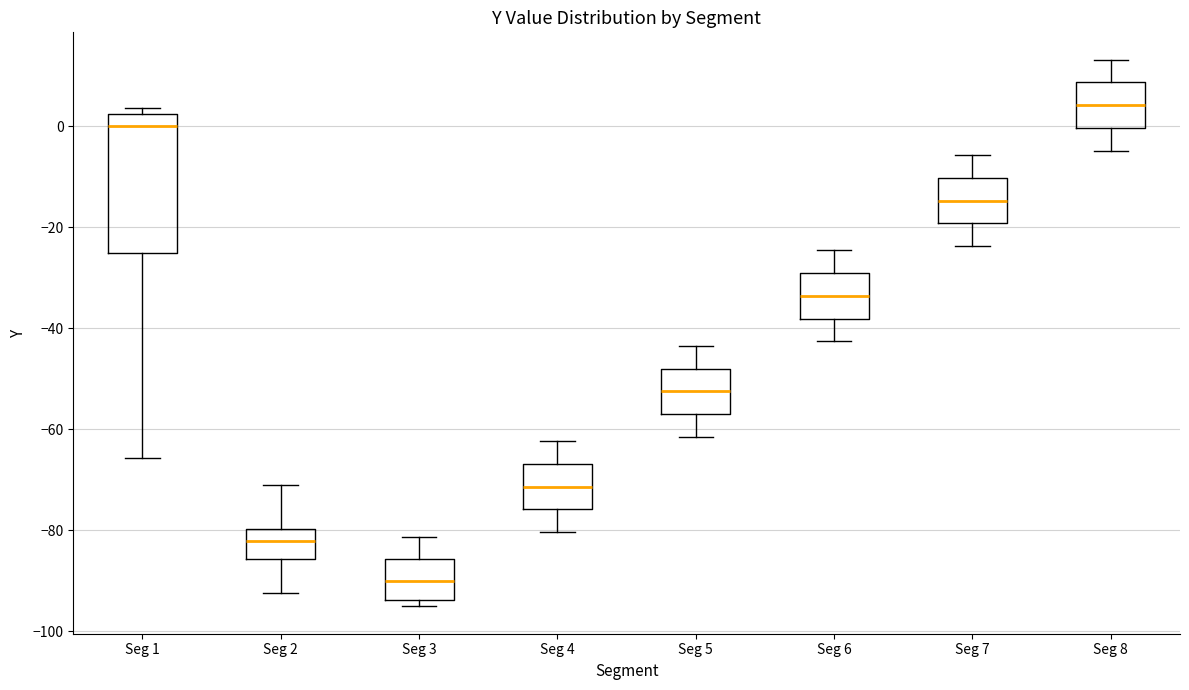

Where does the upper whisker of the box for Seg 8 end on the y-axis? The values are not printed on the chart, so give them approximately, as read against the axis.

14